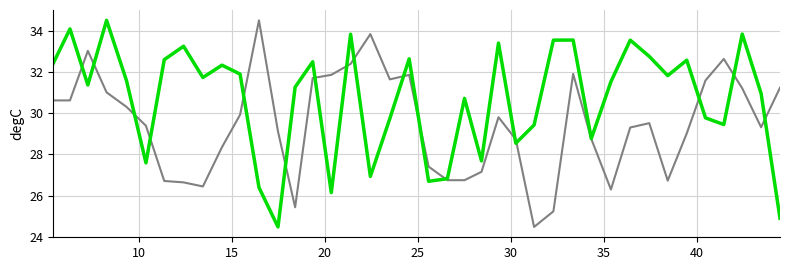

What is the minimum value shown in the chart?

24.5